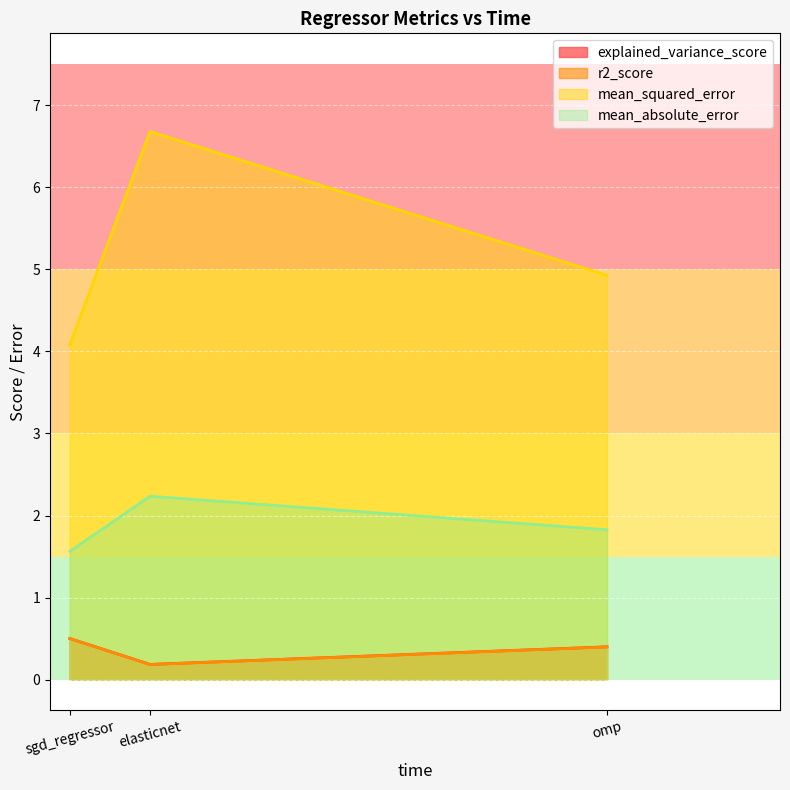

What is the sum of all r2_score values?

1.1